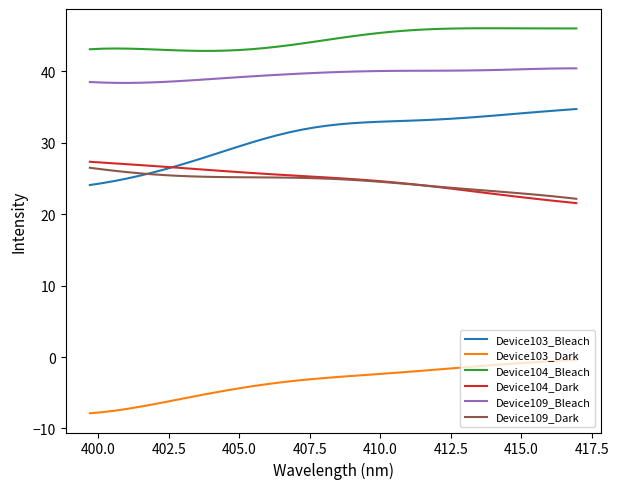

Which series has the widest spread of values?

Device103_Bleach